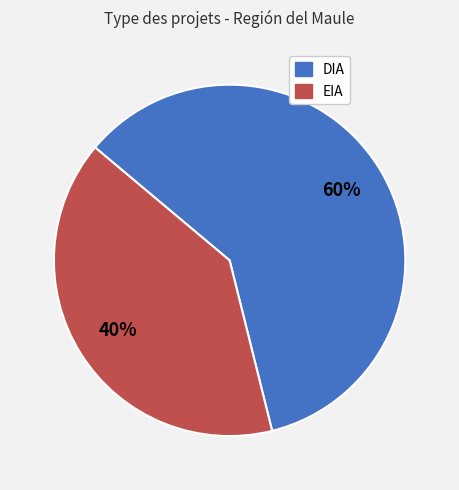

To the nearest percent, what percentage of the pie is EIA?

40%